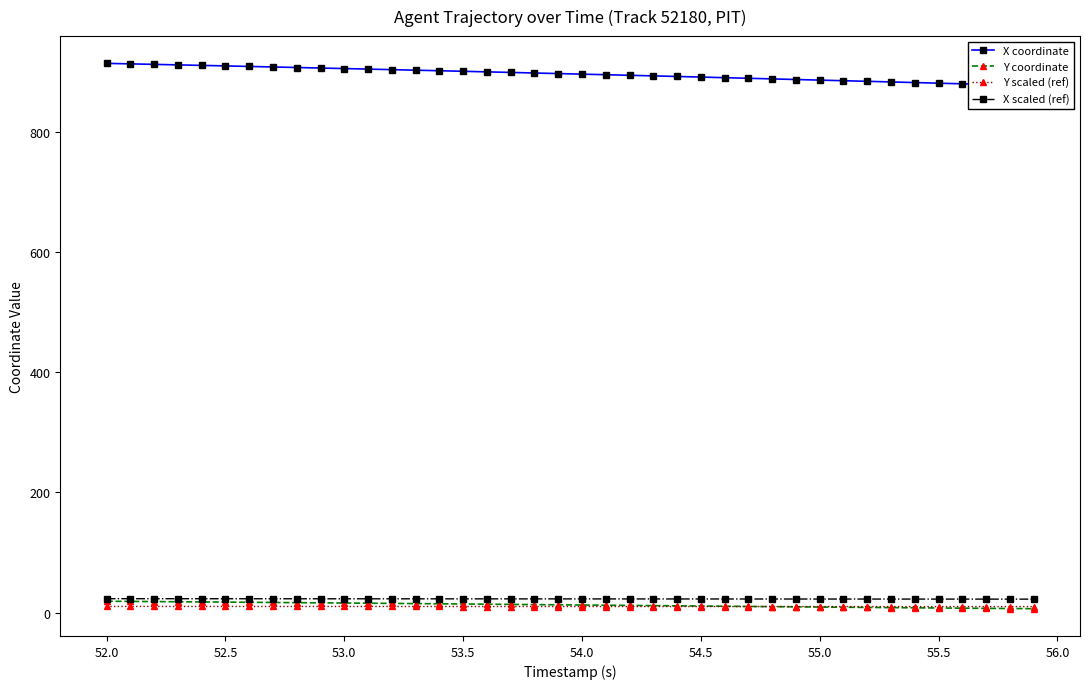

Does the chart have visible grid lines?

No